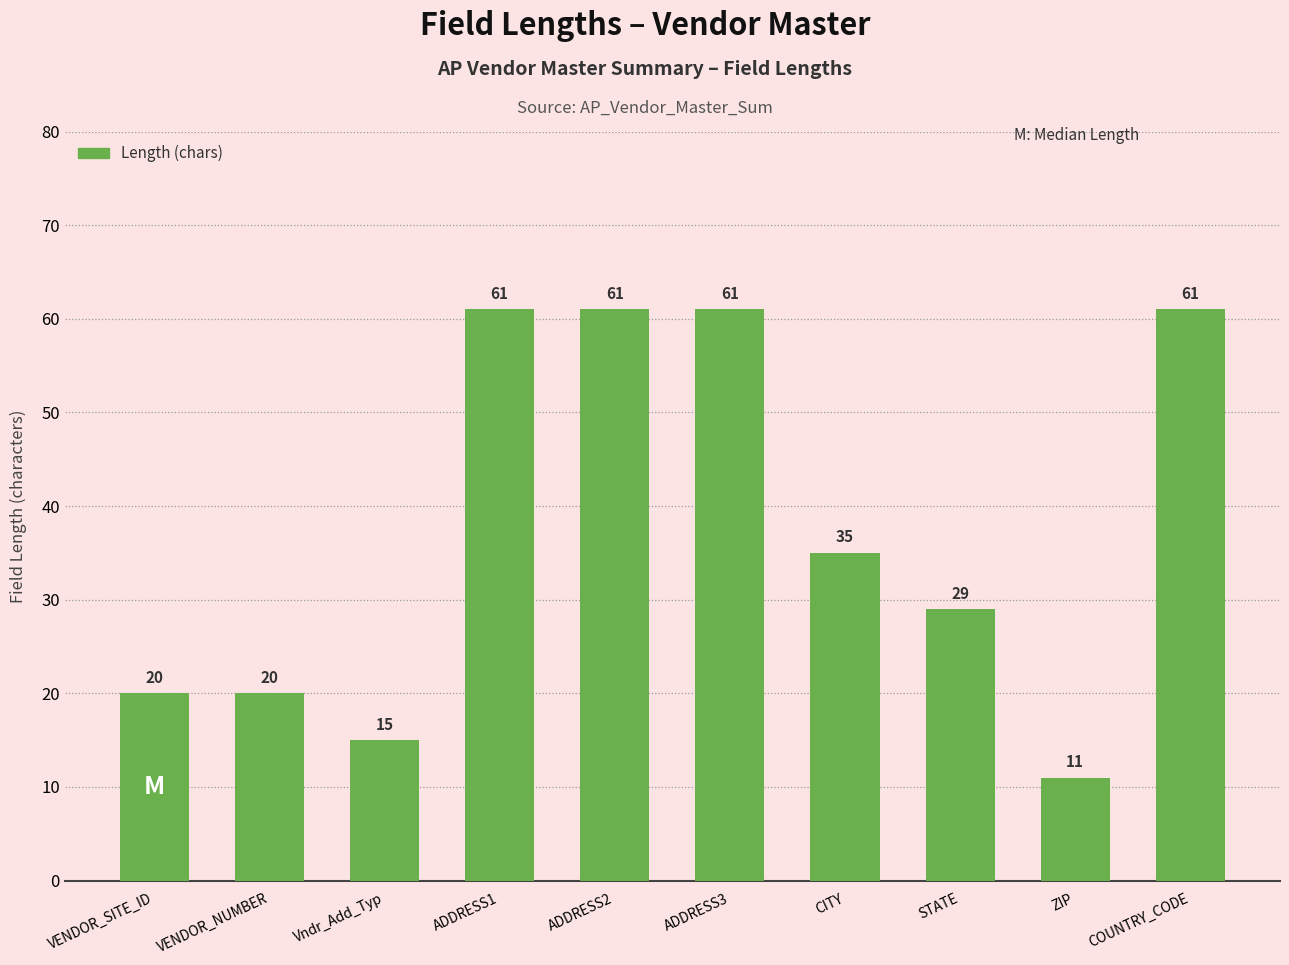

At which label does the data first exceed 35?

ADDRESS1